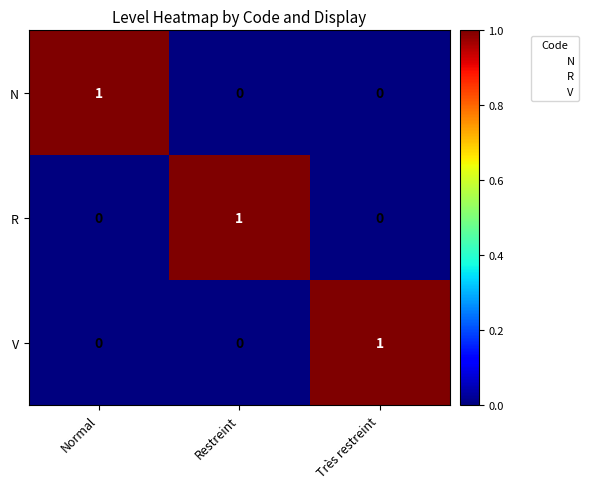

How many N values are between 0 and 1?

3